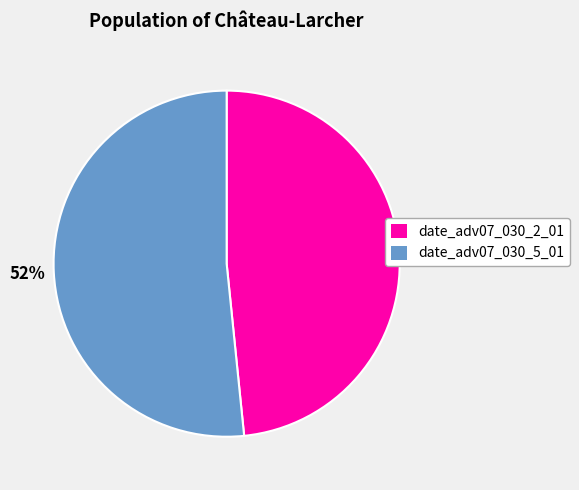

Is the sum of date_adv07_030_5_01 and date_adv07_030_2_01 greater than half?

Yes